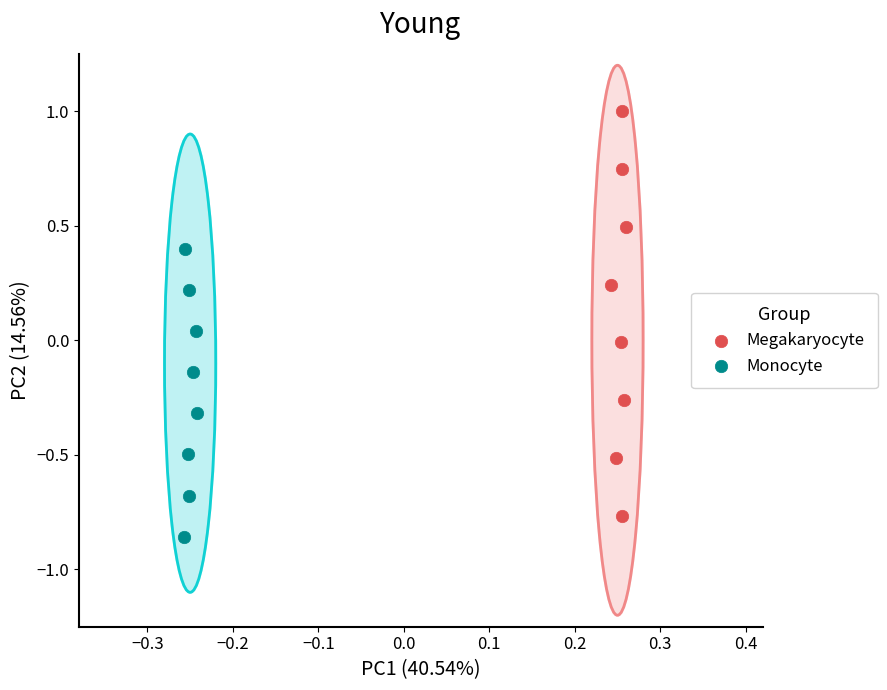

Which series has the widest spread of Y values?

Megakaryocyte